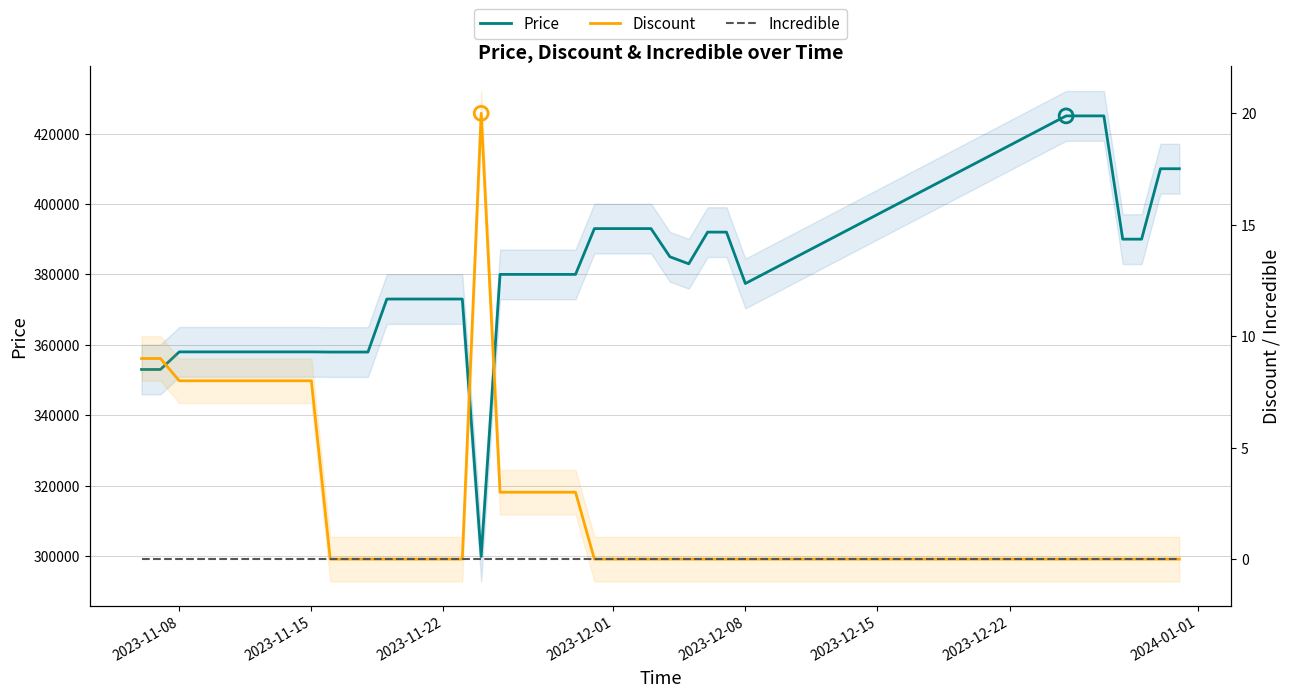

At how many categories does at least one series exceed 162679?

40